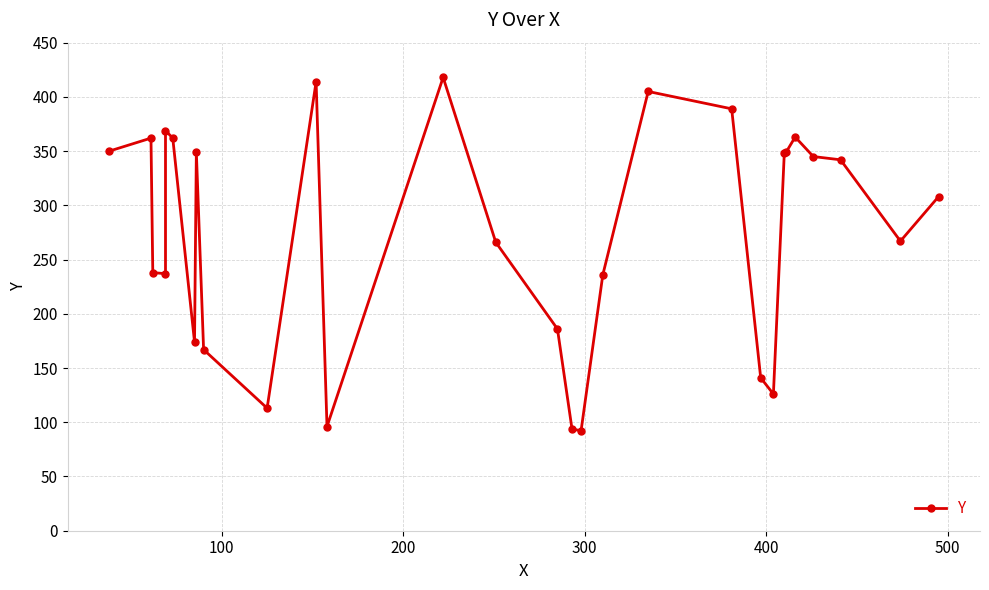

True or false: the data has more than 2 interior local peaks.

True